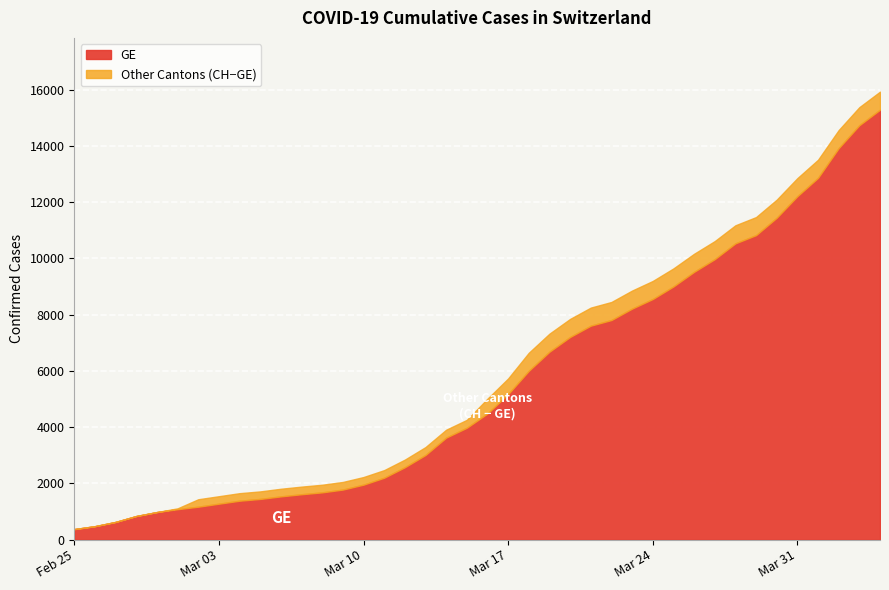

Is it true that GE equals 417 at 2020-03-04?

False